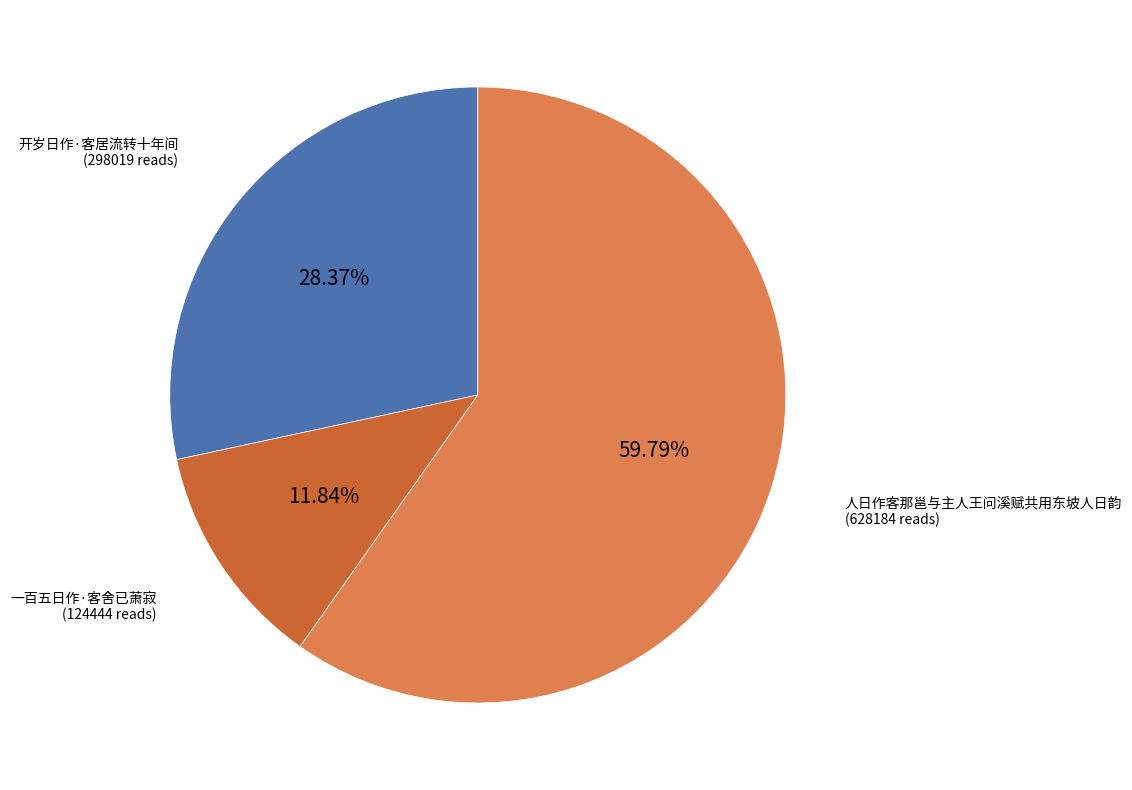

Is there any slice that represents more than half of the pie?

Yes